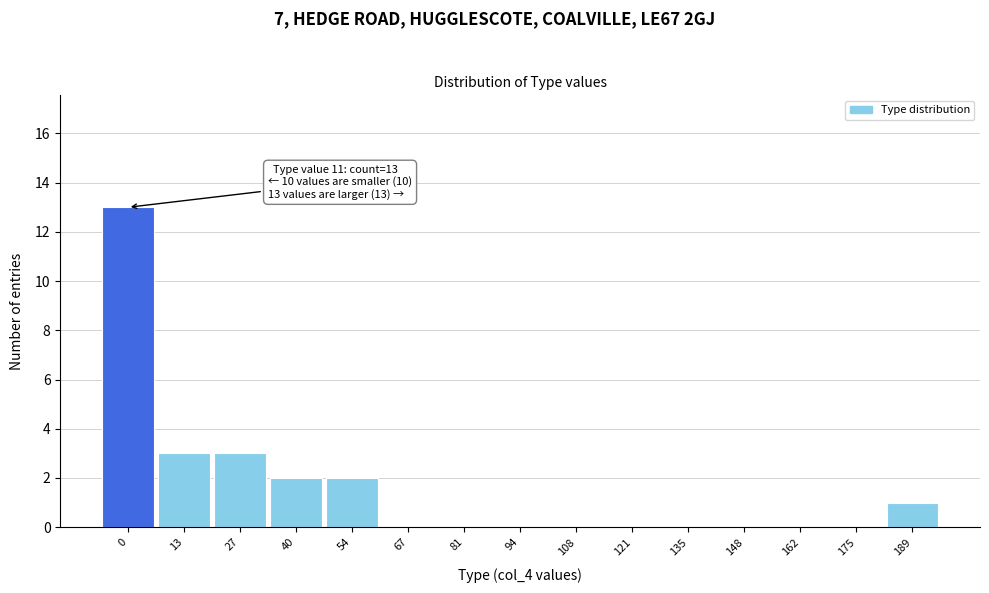

Reading right to left, extract all data points from this chart.

189=1	175=0	162=0	148=0	135=0	121=0	108=0	94=0	81=0	67=0	54=2	40=2	27=3	13=3	0=13